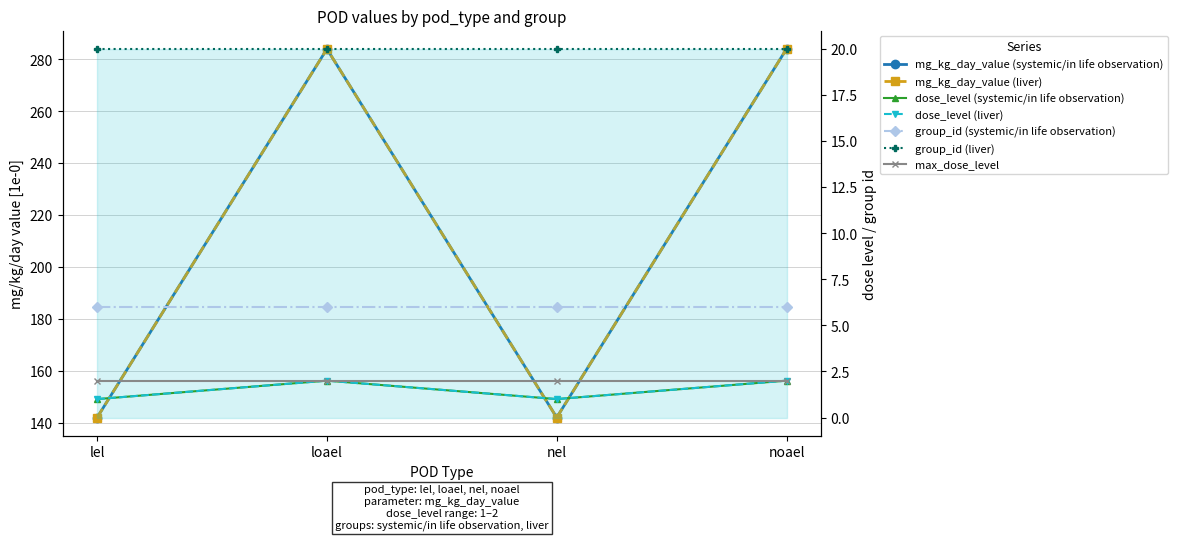

Is it true that dose_level (systemic/in life observation) equals 1 at lel?

True